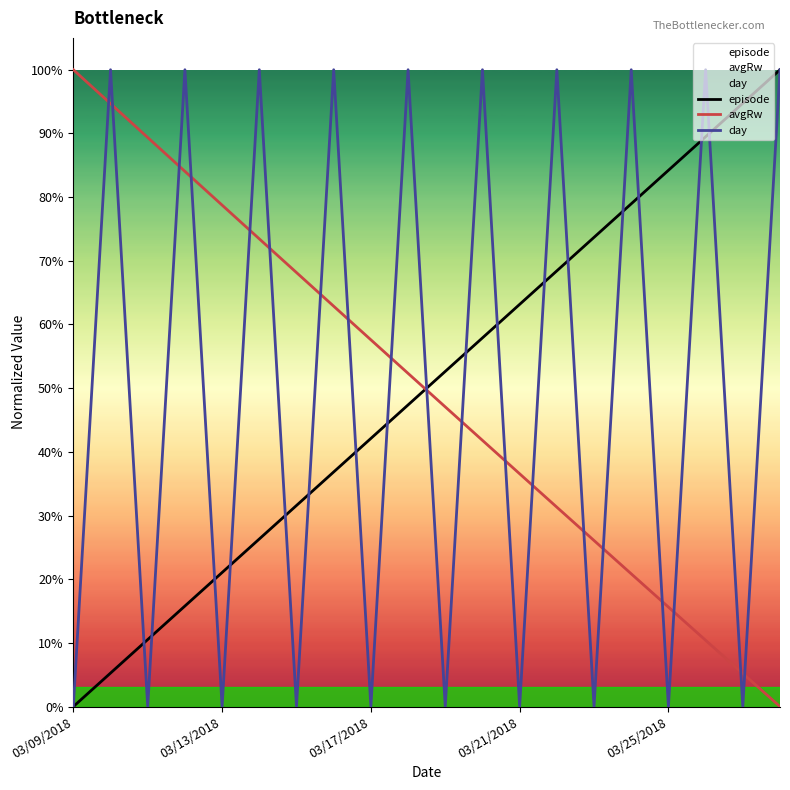

What is the average value of the day series?

0.5